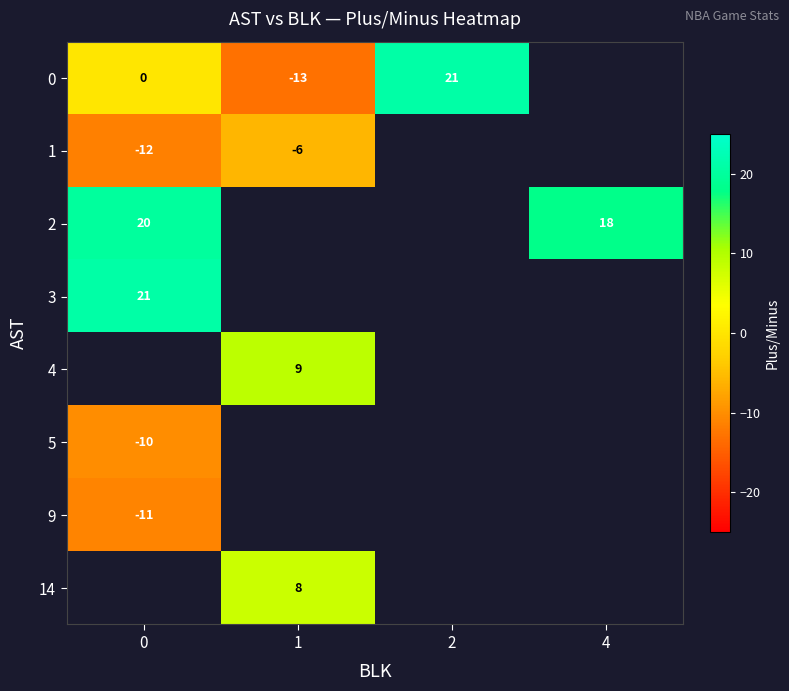

Between 2 and 0, which is larger?

2